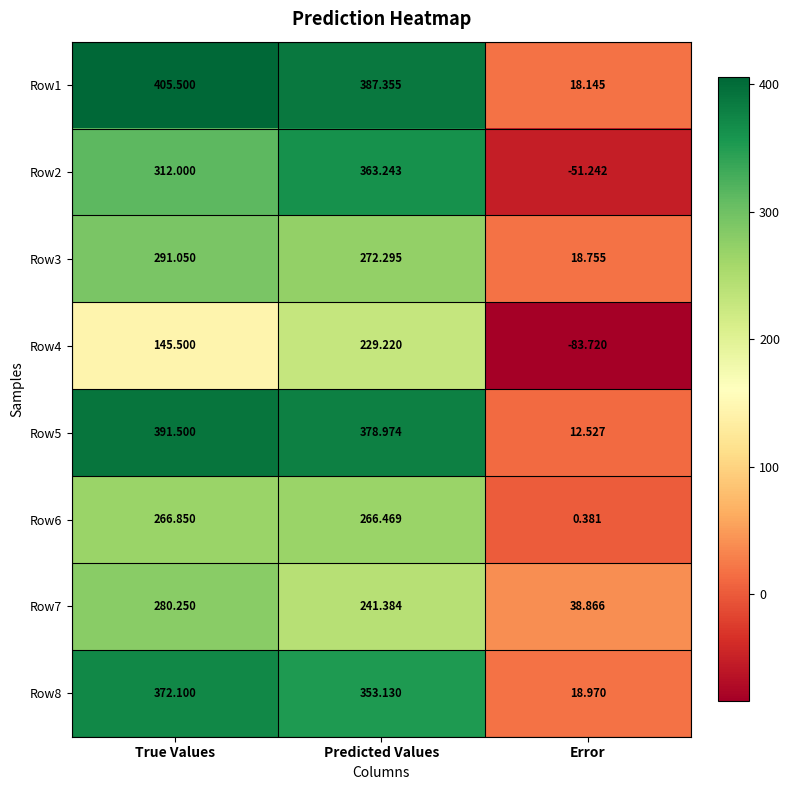

Is the value of Row6 at True Values greater than the value of Row8 at Error?

Yes